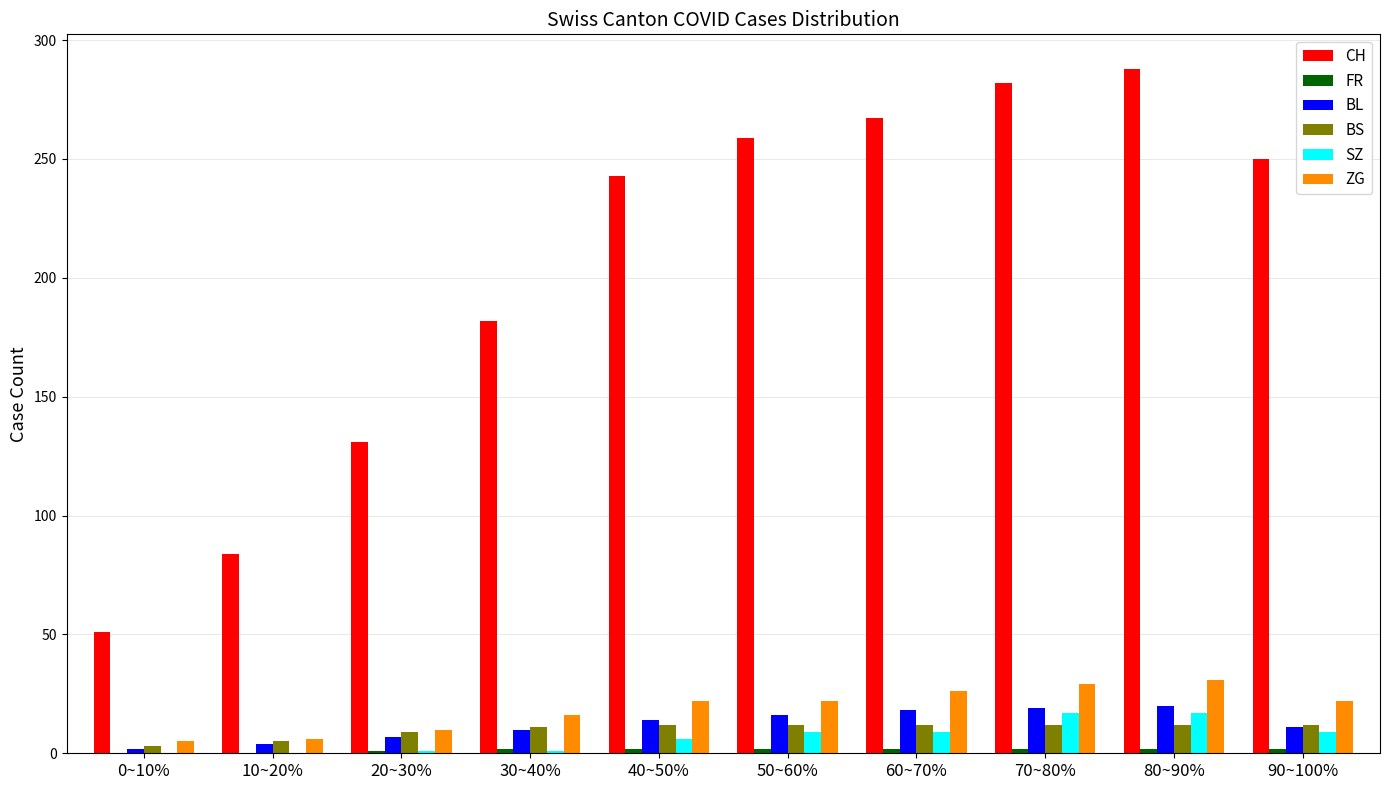

True or false: BL has a value of 4 at 10~20%.

True